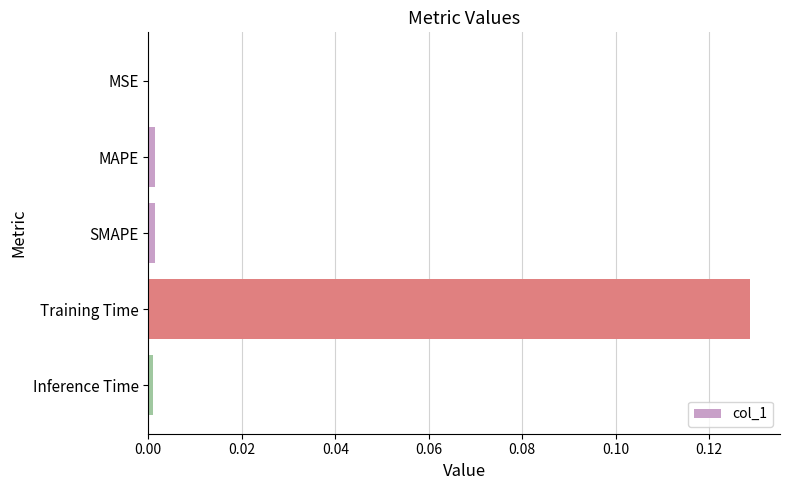

The chart shows a value of 0.0 at SMAPE. True or false?

True